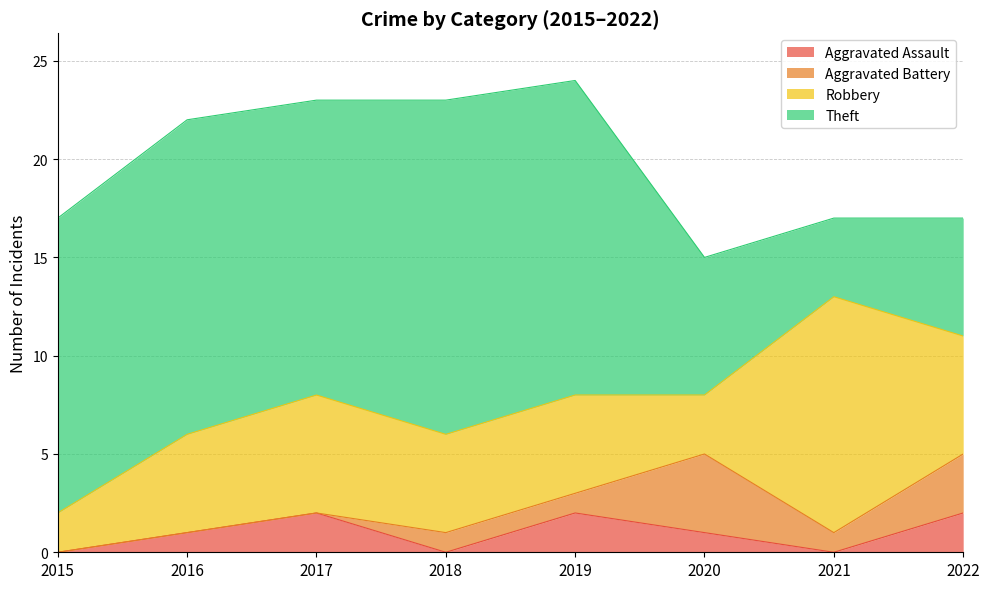

Is it true that Aggravated Battery equals -3 at 2017?

False